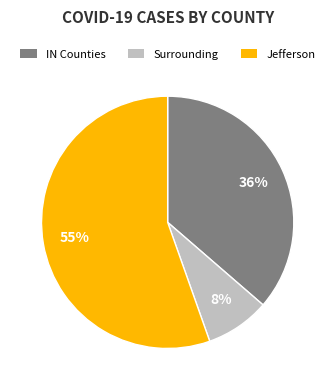

Is there a majority slice in this chart?

Yes